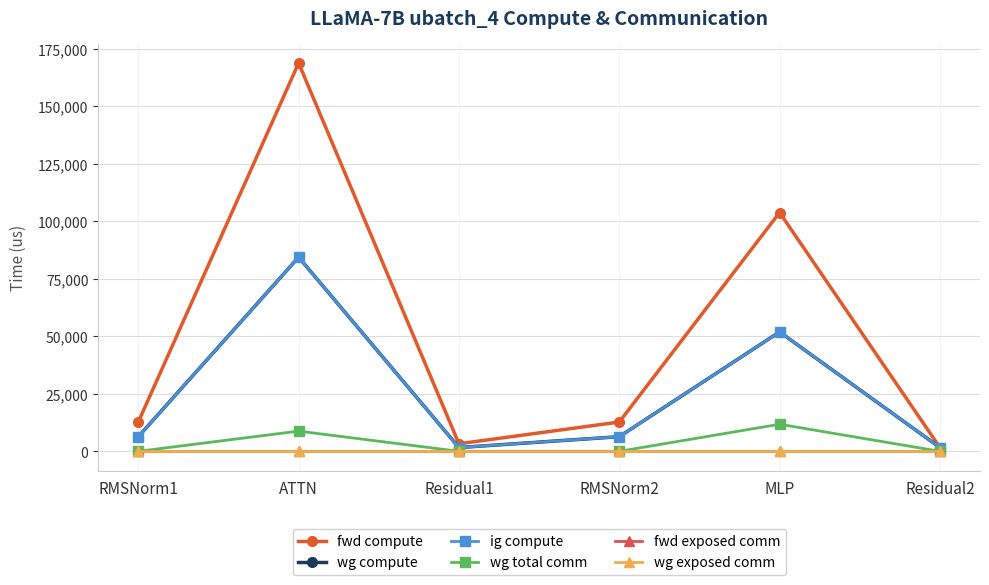

At MLP, list the series in order from smallest to largest.

fwd exposed comm, wg exposed comm, wg total comm, wg compute, ig compute, fwd compute